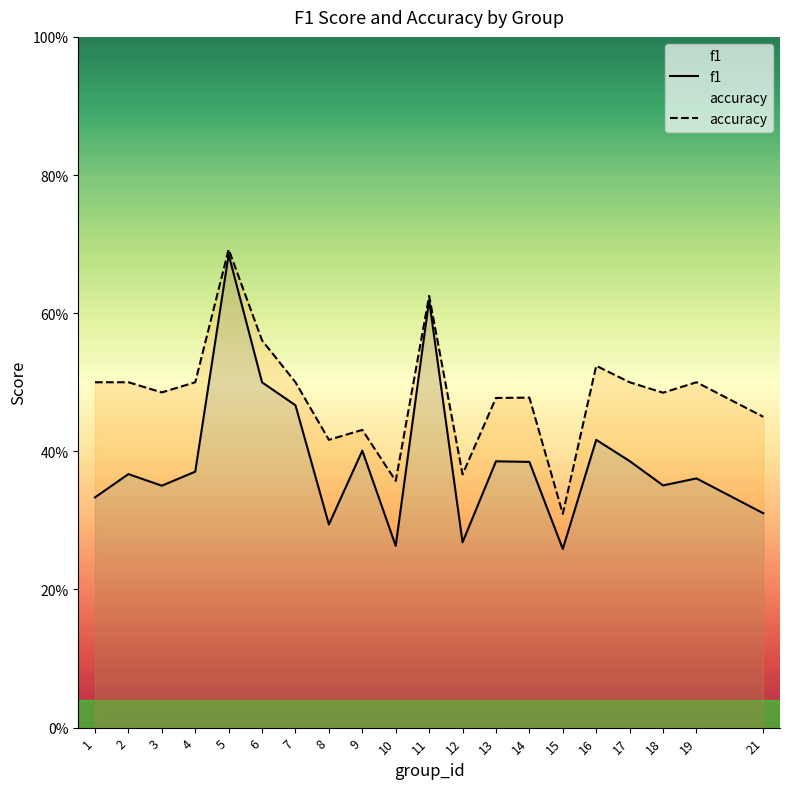

Reading left to right, list all the values displayed in this chart.

f1: 1=0.3	2=0.4	3=0.4	4=0.4	5=0.7	6=0.5	7=0.5	8=0.3	9=0.4	10=0.3	11=0.6	12=0.3	13=0.4	14=0.4	15=0.3	16=0.4	17=0.4	18=0.4	19=0.4	21=0.3
accuracy: 1=0.5	2=0.5	3=0.5	4=0.5	5=0.7	6=0.6	7=0.5	8=0.4	9=0.4	10=0.4	11=0.6	12=0.4	13=0.5	14=0.5	15=0.3	16=0.5	17=0.5	18=0.5	19=0.5	21=0.5